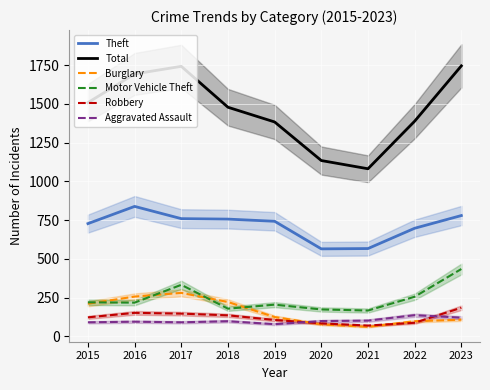

Which series changed the most between 2018 and 2021?

Total